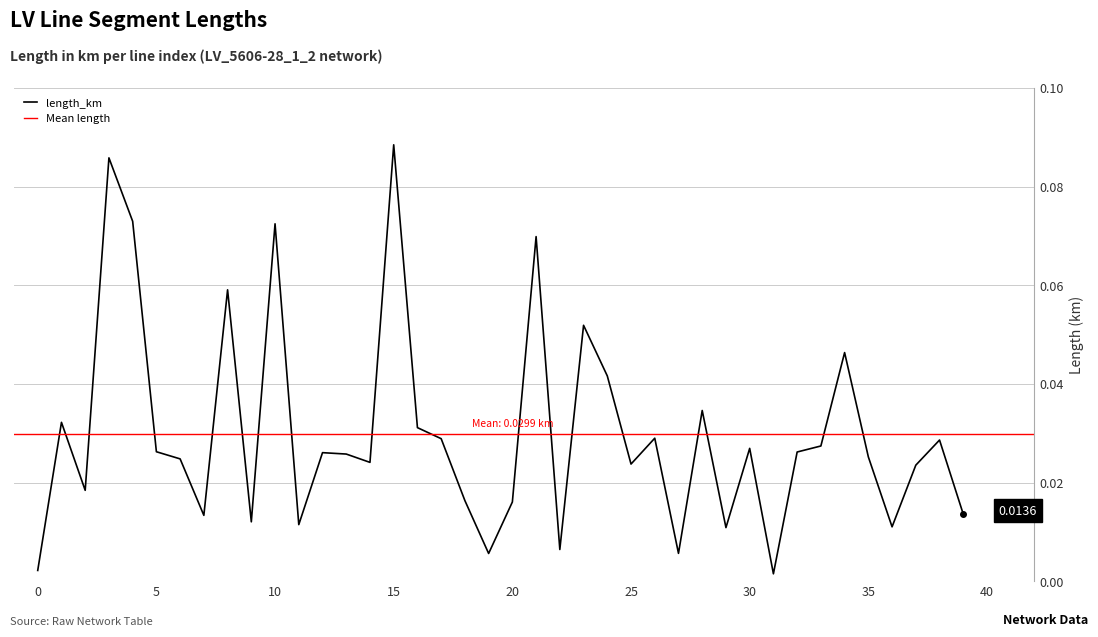

Reading left to right, what are all the values shown in this chart?

0.0	0.0	0.0	0.1	0.1	0.0	0.0	0.0	0.1	0.0	0.1	0.0	0.0	0.0	0.0	0.1	0.0	0.0	0.0	0.0	0.0	0.1	0.0	0.1	0.0	0.0	0.0	0.0	0.0	0.0	0.0	0.0	0.0	0.0	0.0	0.0	0.0	0.0	0.0	0.0